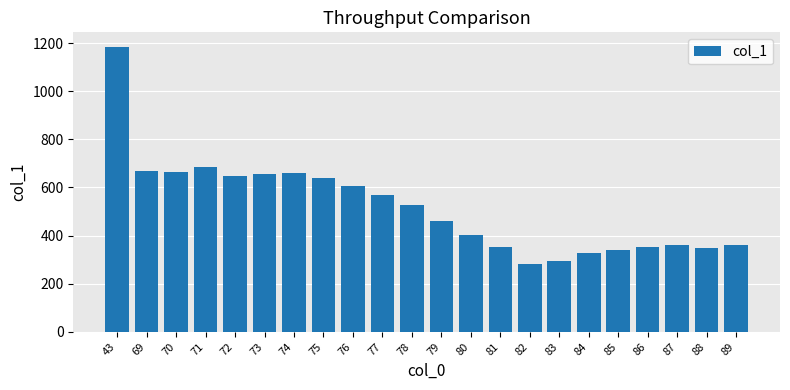

What is the value of the 10th bar from the left?

567.5